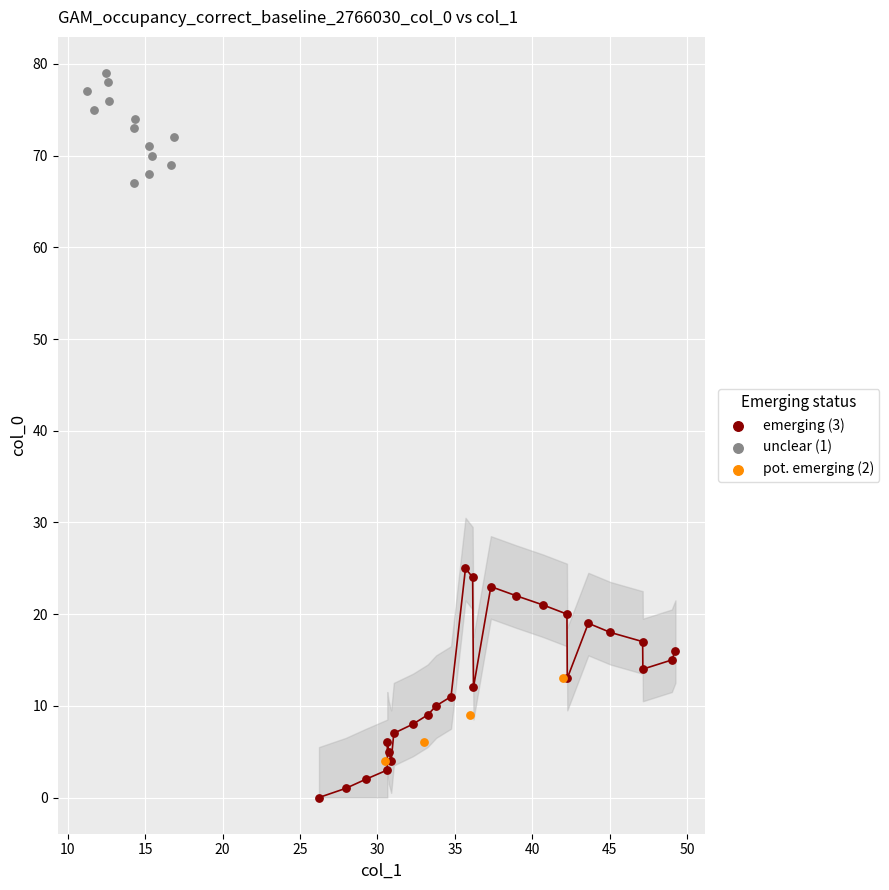

Which series reaches the minimum Y coordinate?

emerging (3)